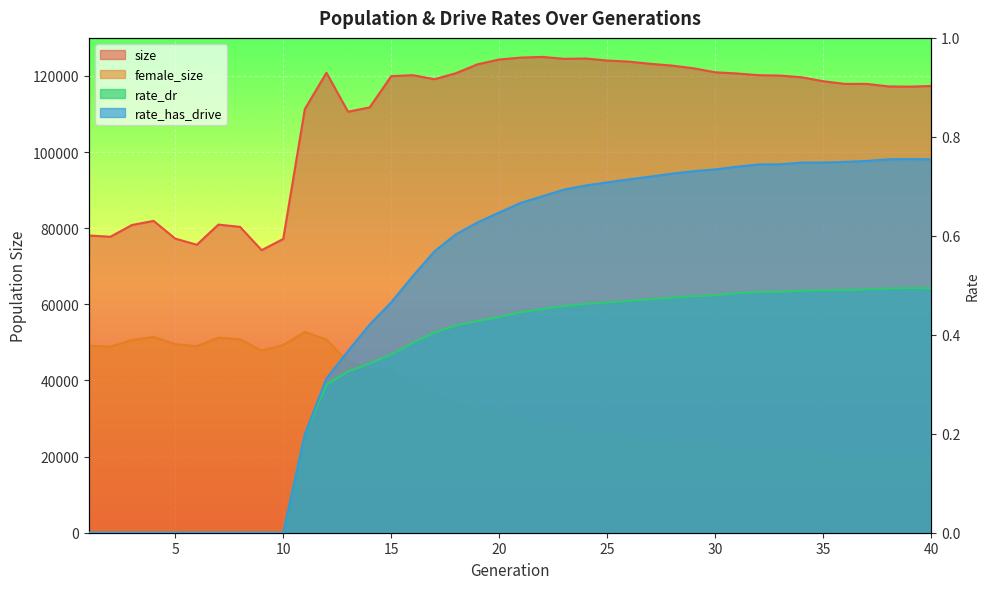

True or false: rate_has_drive and rate_dr cross at least once.

False